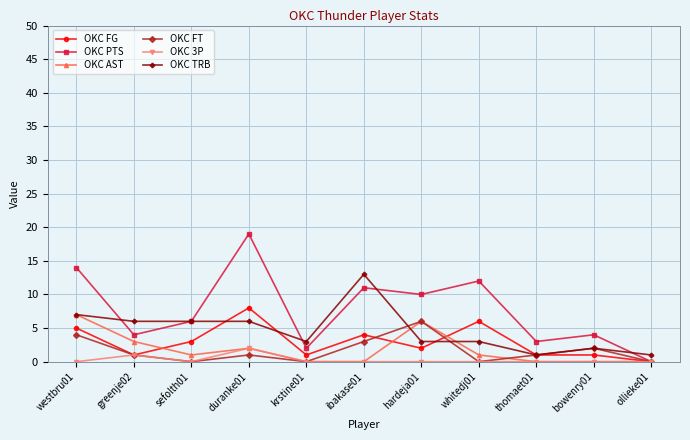

What is the spread (max minus min) of values at krstine01?

3